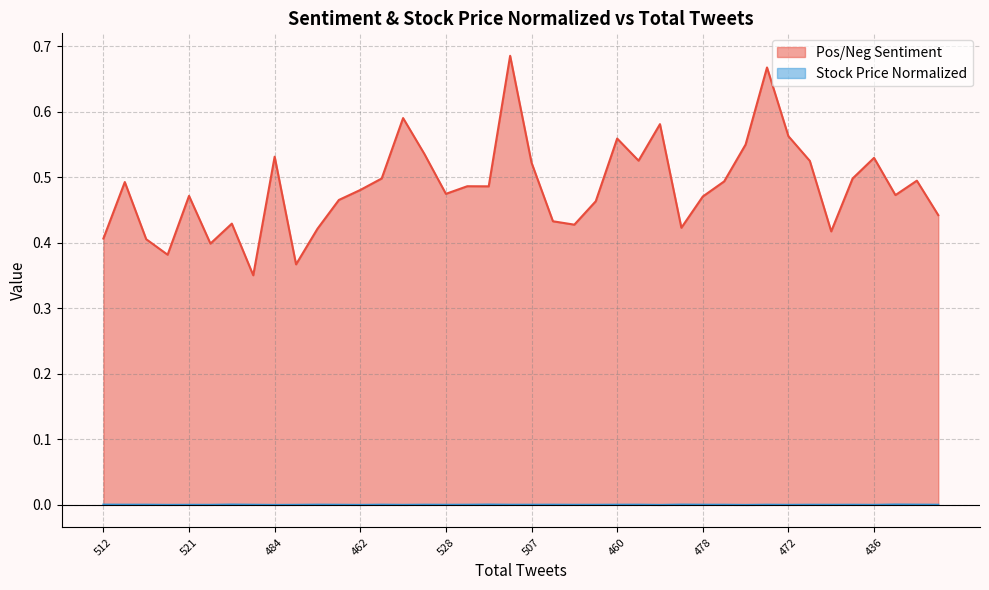

True or false: Stock Price Normalized and Pos/Neg Sentiment cross at least once.

False